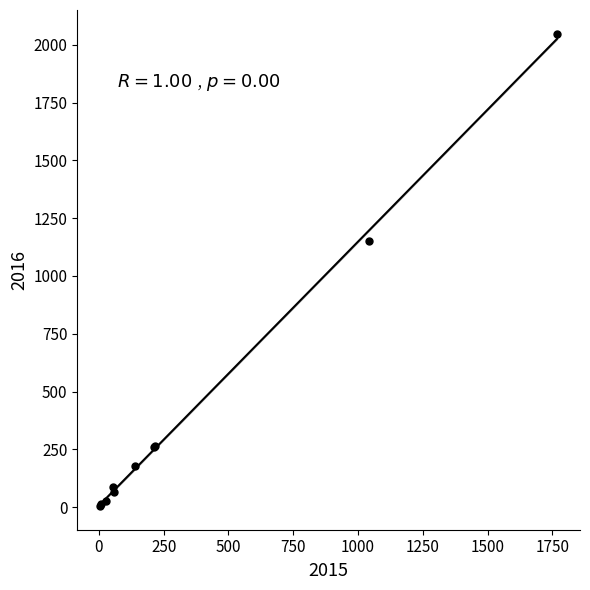

What Y value in the scatter plot is closest to 1026?

1151